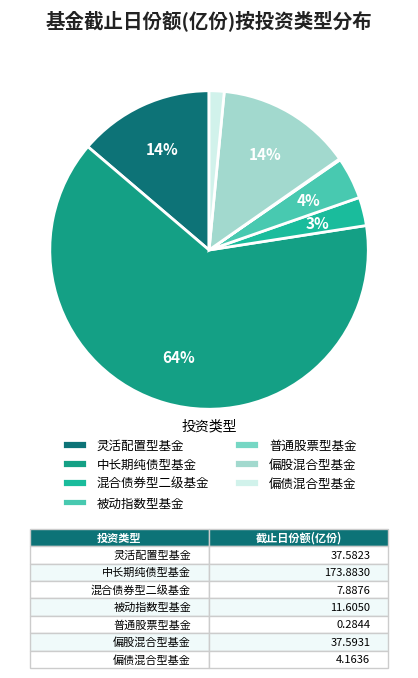

What percentage is the 被动指数型基金 slice, to the nearest percent?

4%